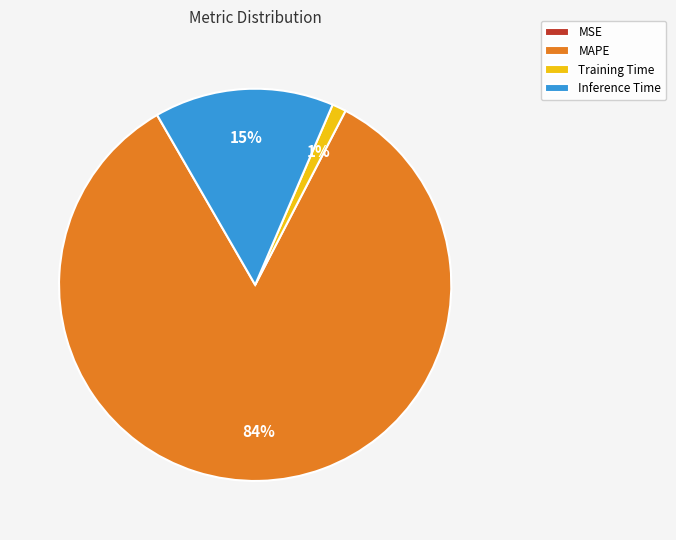

Is the sum of MAPE and Inference Time greater than half?

Yes